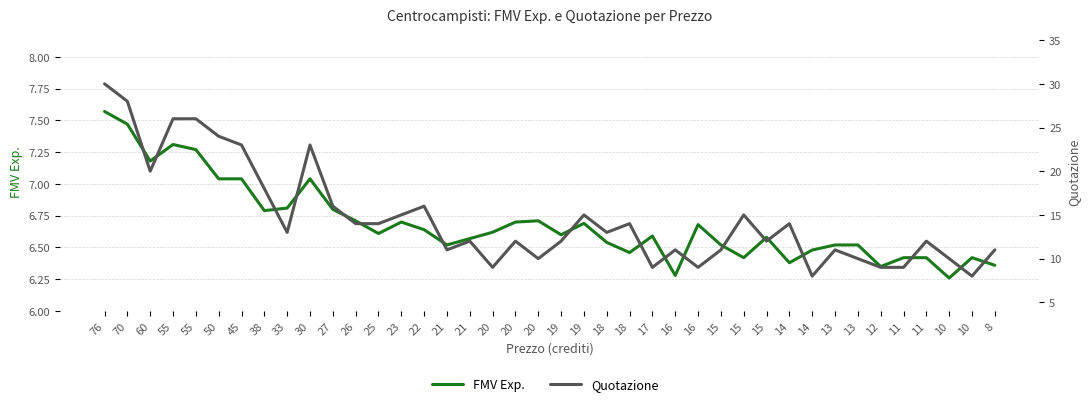

At which label is Quotazione closest to 19?

60